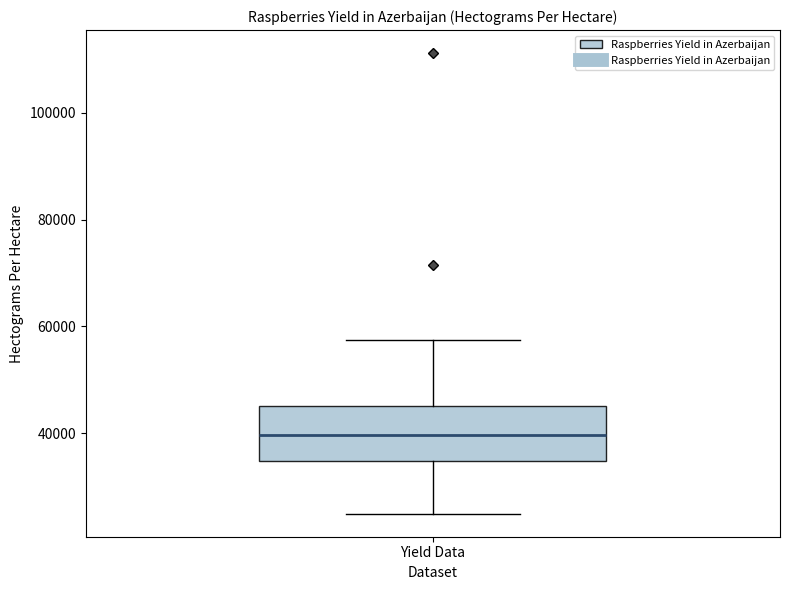

Where is the upper edge of the box for Yield Data on the y-axis? The values are not printed on the chart, so give them approximately, as read against the axis.

46000